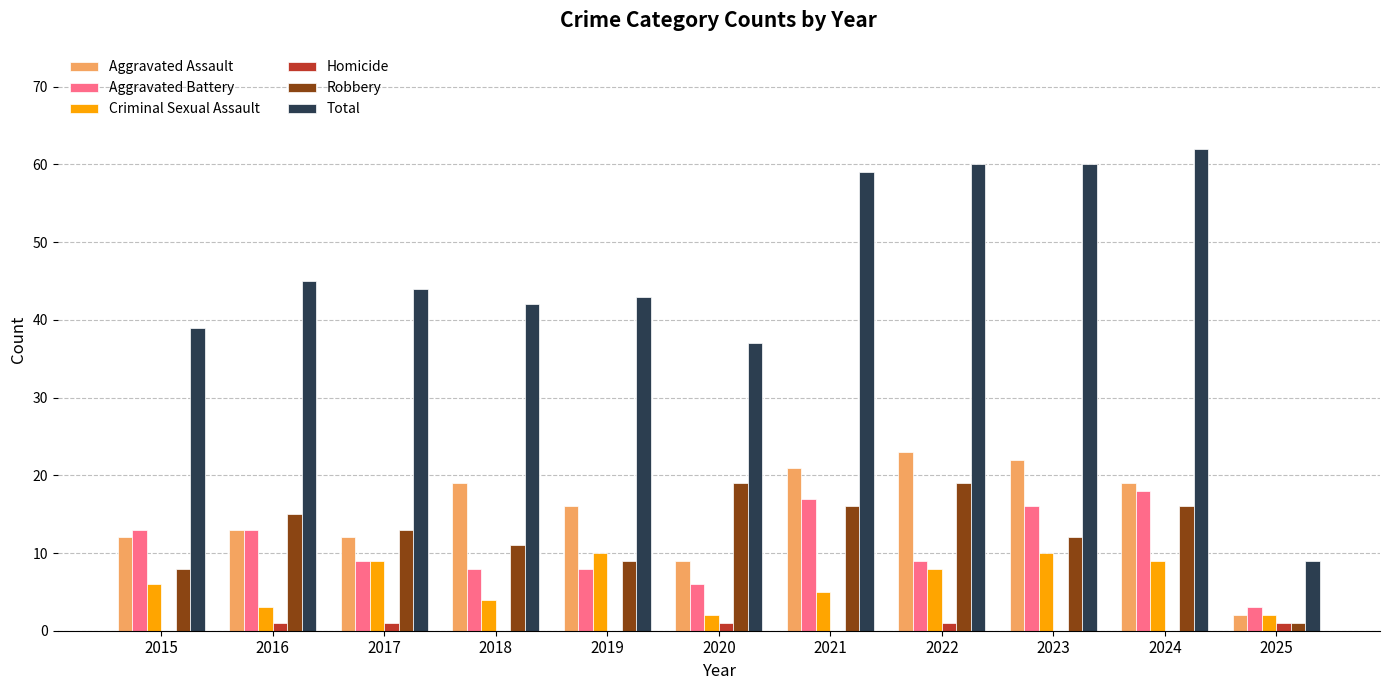

Reading left to right, what are all the values shown in this chart?

Aggravated Assault: 2015=12	2016=13	2017=12	2018=19	2019=16	2020=9	2021=21	2022=23	2023=22	2024=19	2025=2
Aggravated Battery: 2015=13	2016=13	2017=9	2018=8	2019=8	2020=6	2021=17	2022=9	2023=16	2024=18	2025=3
Criminal Sexual Assault: 2015=6	2016=3	2017=9	2018=4	2019=10	2020=2	2021=5	2022=8	2023=10	2024=9	2025=2
Homicide: 2015=0	2016=1	2017=1	2018=0	2019=0	2020=1	2021=0	2022=1	2023=0	2024=0	2025=1
Robbery: 2015=8	2016=15	2017=13	2018=11	2019=9	2020=19	2021=16	2022=19	2023=12	2024=16	2025=1
Total: 2015=39	2016=45	2017=44	2018=42	2019=43	2020=37	2021=59	2022=60	2023=60	2024=62	2025=9